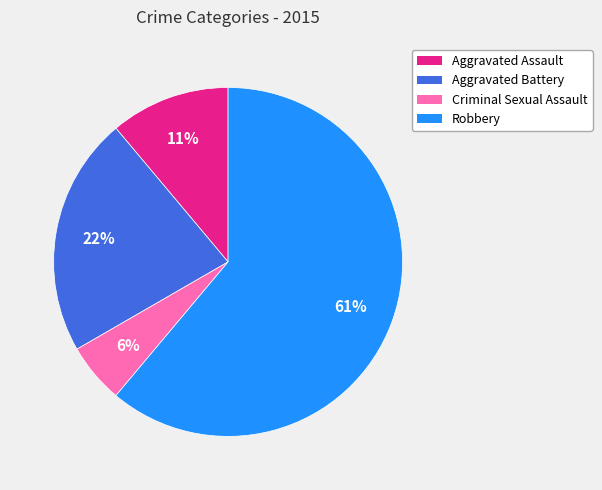

Do Criminal Sexual Assault and Robbery together represent more than half of the pie?

Yes